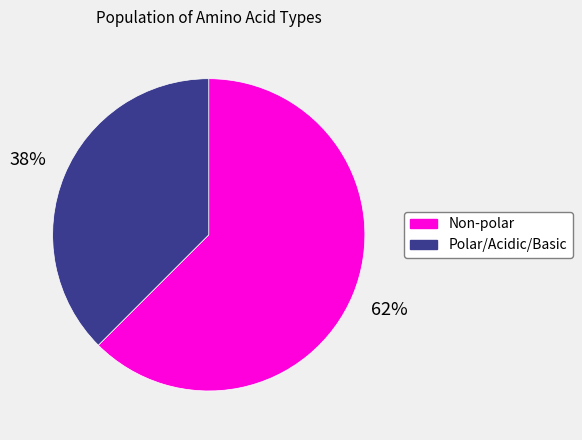

Is there a majority slice in this chart?

Yes